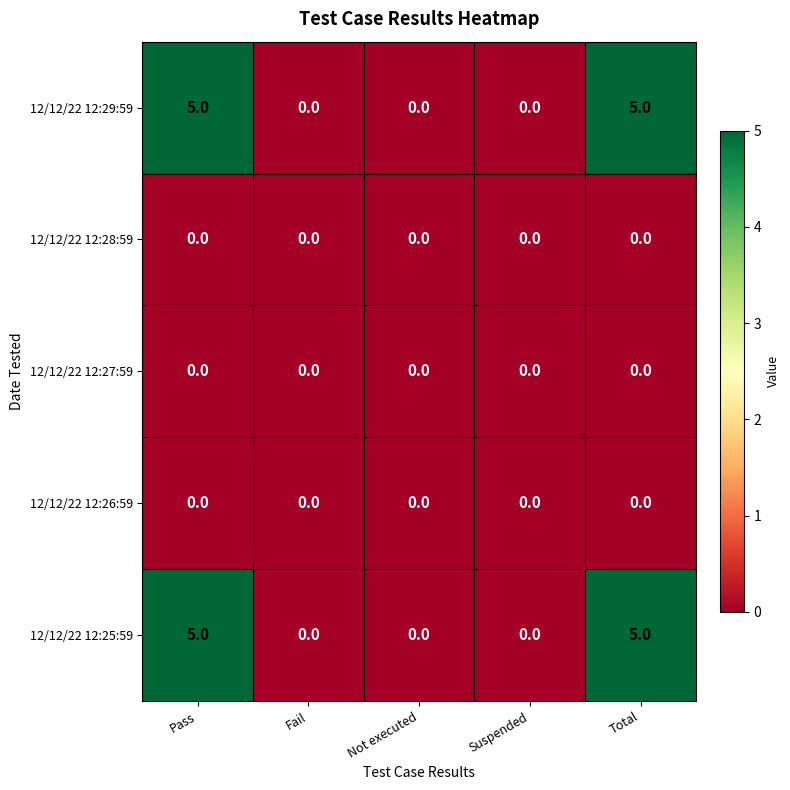

Reading right to left, list all the values displayed in this chart.

12/12/22 12:29:59: 5	0	0	0	5
12/12/22 12:28:59: 0	0	0	0	0
12/12/22 12:27:59: 0	0	0	0	0
12/12/22 12:26:59: 0	0	0	0	0
12/12/22 12:25:59: 5	0	0	0	5